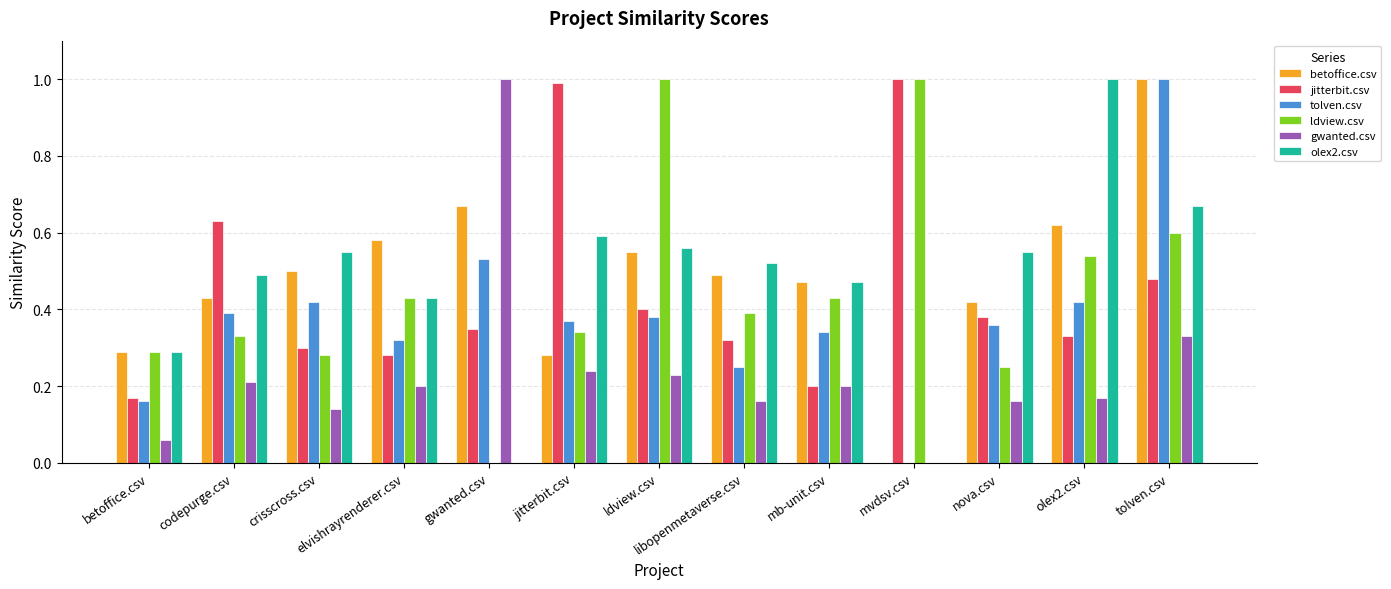

What is the sum of the ldview.csv values at ldview.csv and codepurge.csv?

1.3